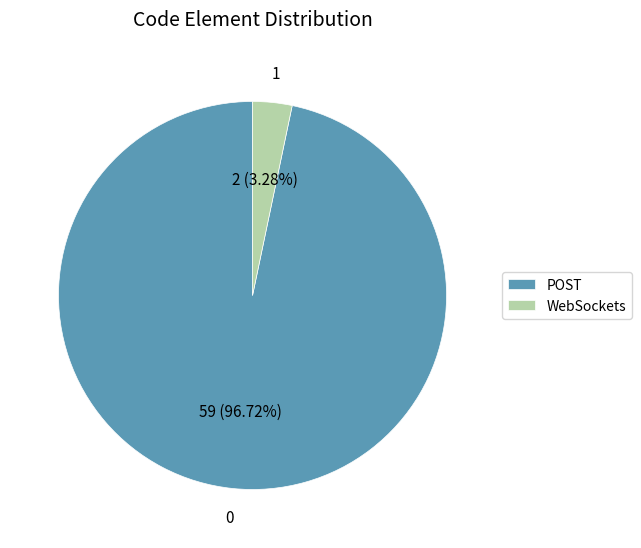

Combined, do WebSockets and POST account for over 50%?

Yes